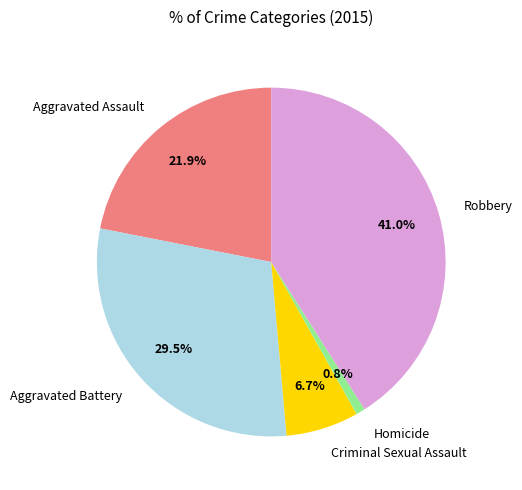

What is the largest slice in the pie chart?

Robbery